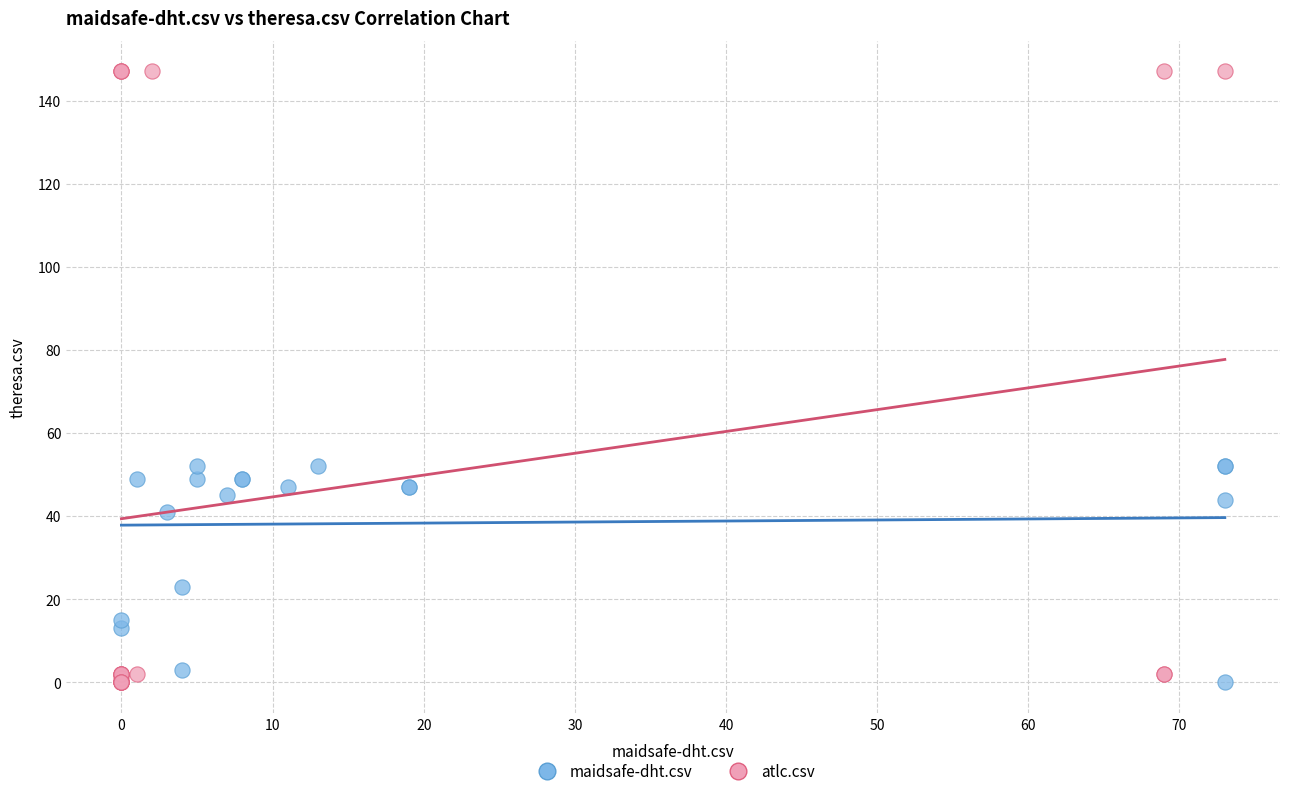

Which series has the largest Y range (max minus min)?

atlc.csv